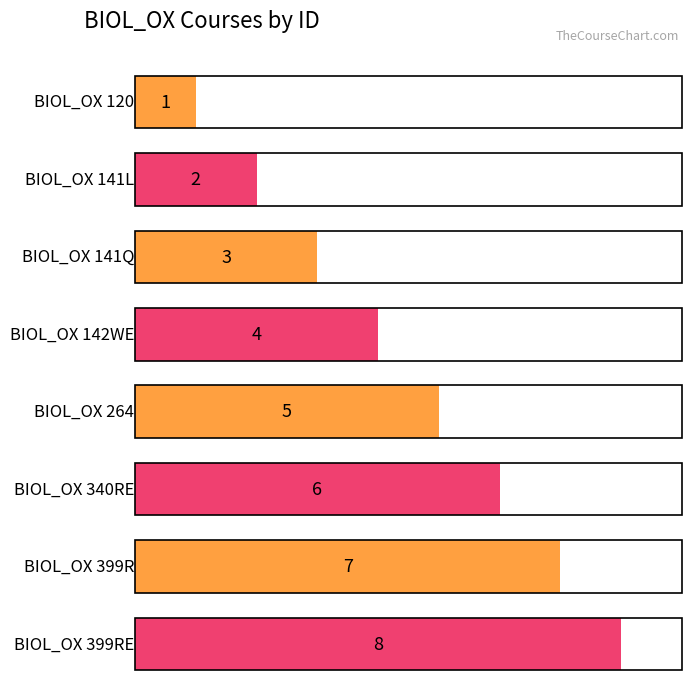

What is the change in value from BIOL_OX 340RE to BIOL_OX 399R?

+1